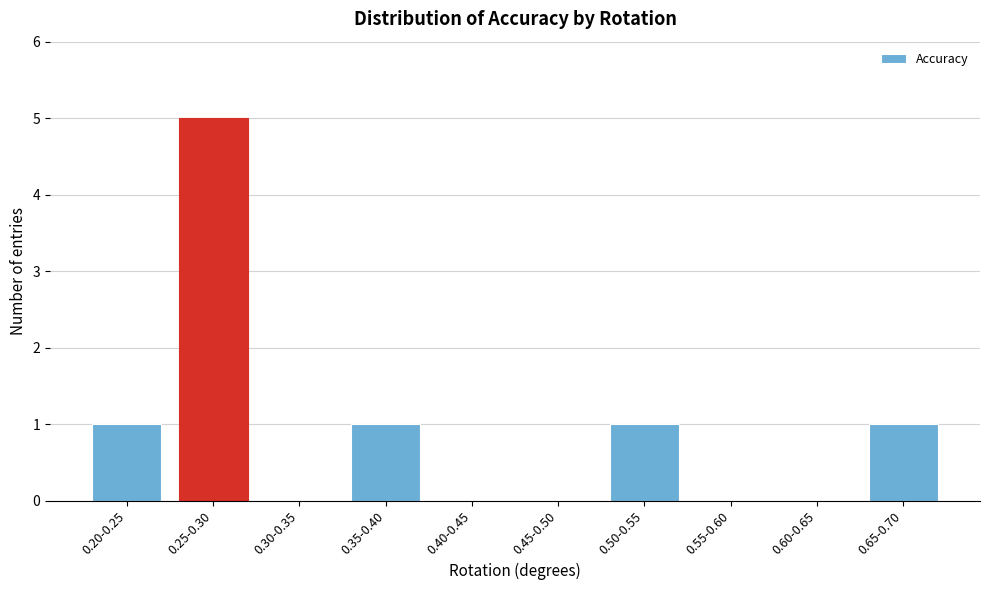

Reading left to right, what are all the values shown in this chart?

0.20-0.25=1	0.25-0.30=5	0.30-0.35=0	0.35-0.40=1	0.40-0.45=0	0.45-0.50=0	0.50-0.55=1	0.55-0.60=0	0.60-0.65=0	0.65-0.70=1